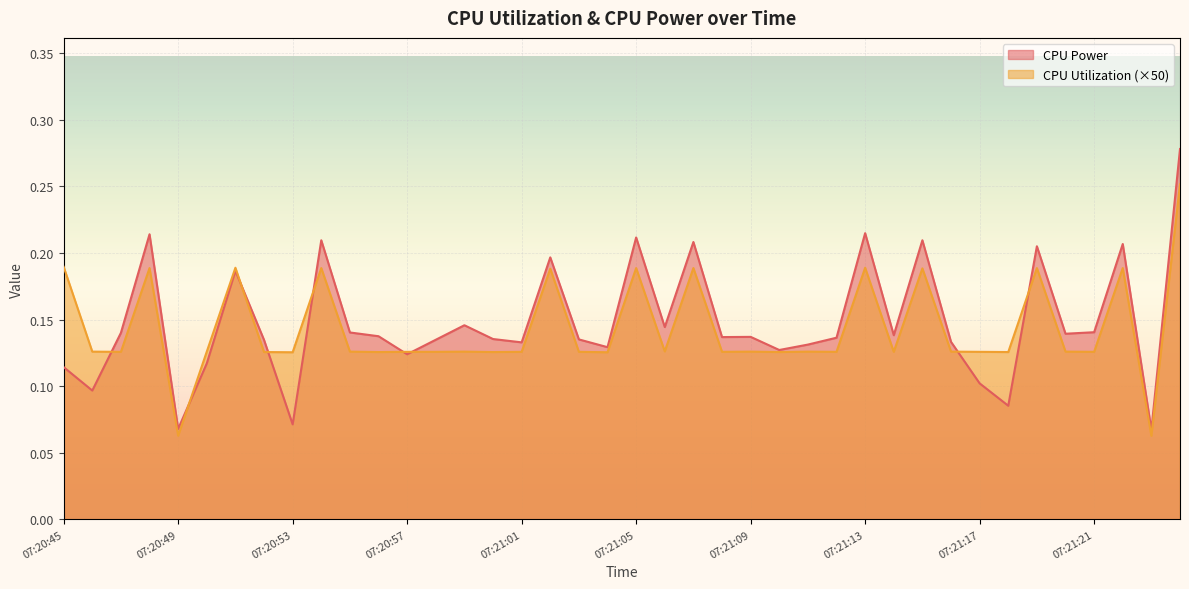

Which series ends up on top after the final intersection of CPU Power and CPU Utilization?

CPU Power